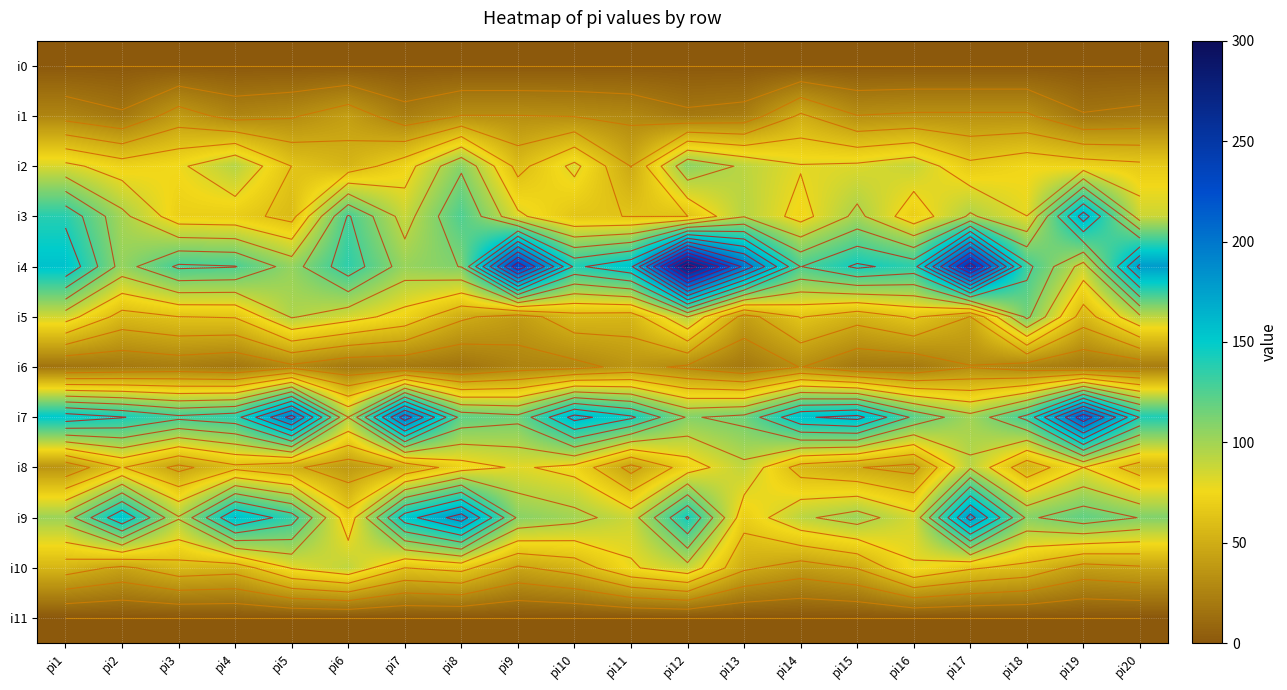

Which series has the largest range (max minus min)?

i4